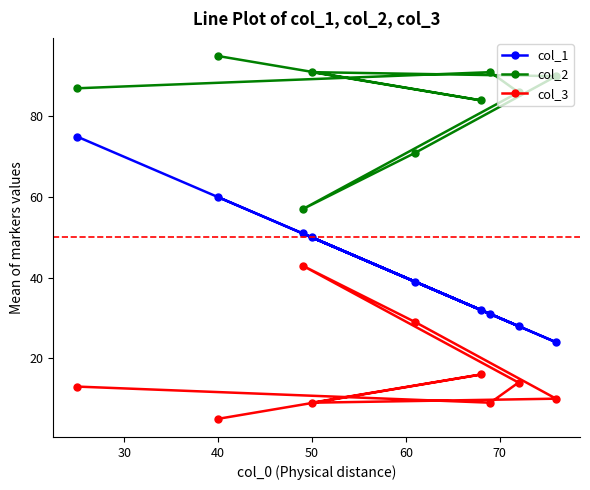

True or false: col_2 and col_3 cross at least once.

False